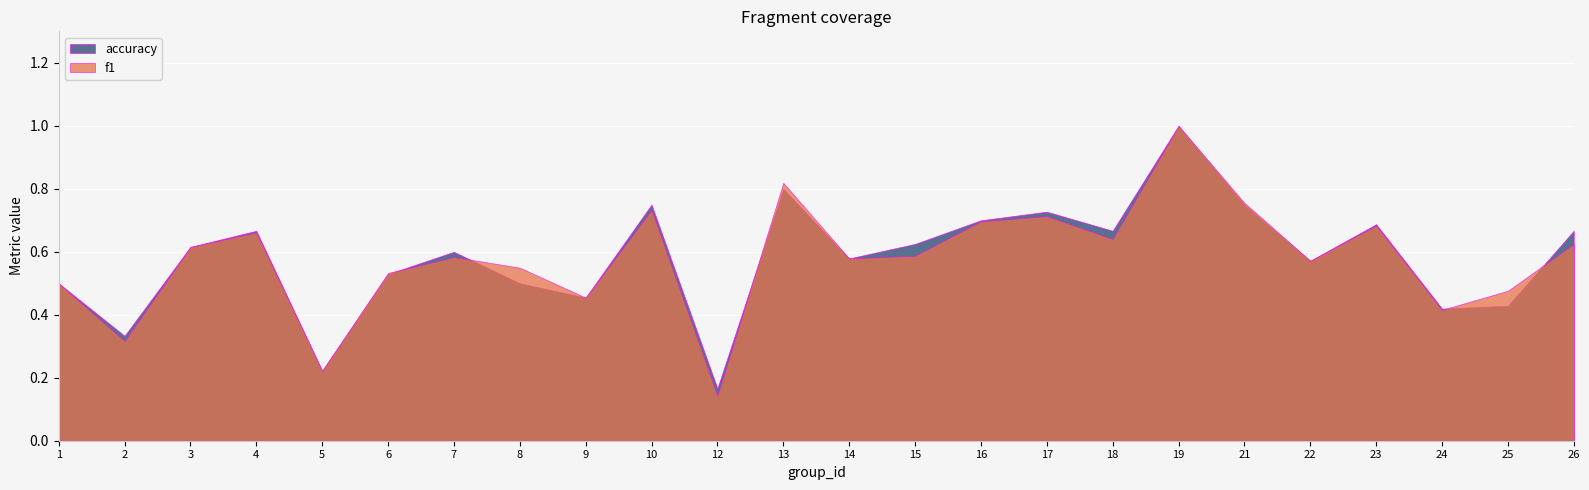

What is the value of the f1 point at the 9th from the left?

0.5